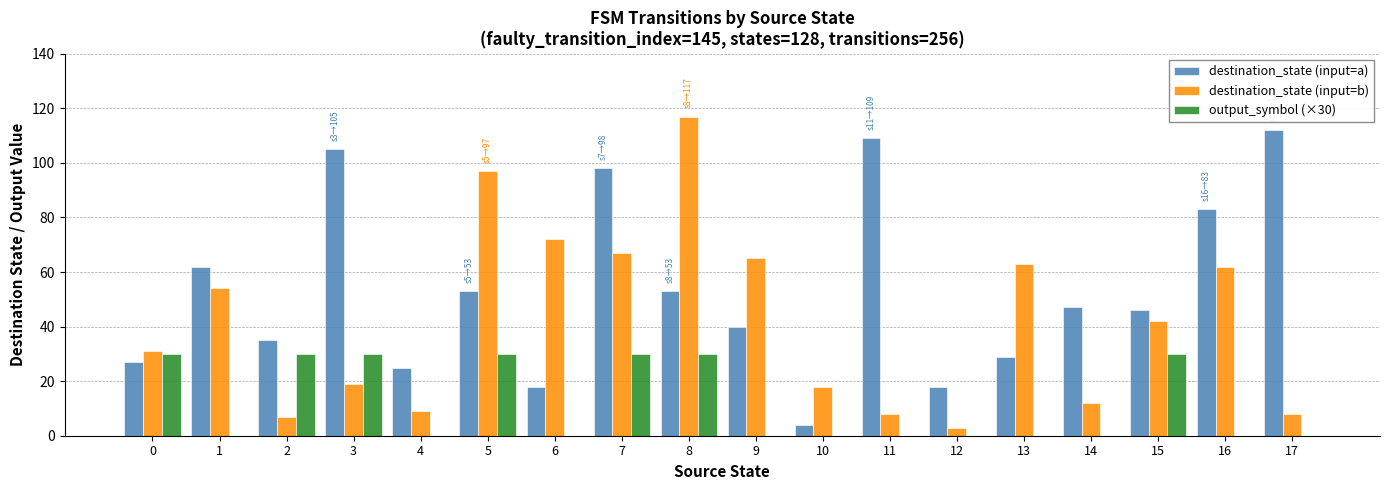

Are the bars horizontal?

No